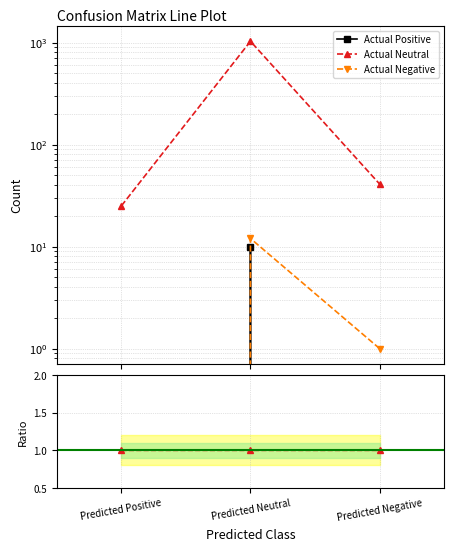

Does the chart display data point markers on the line(s)?

Yes